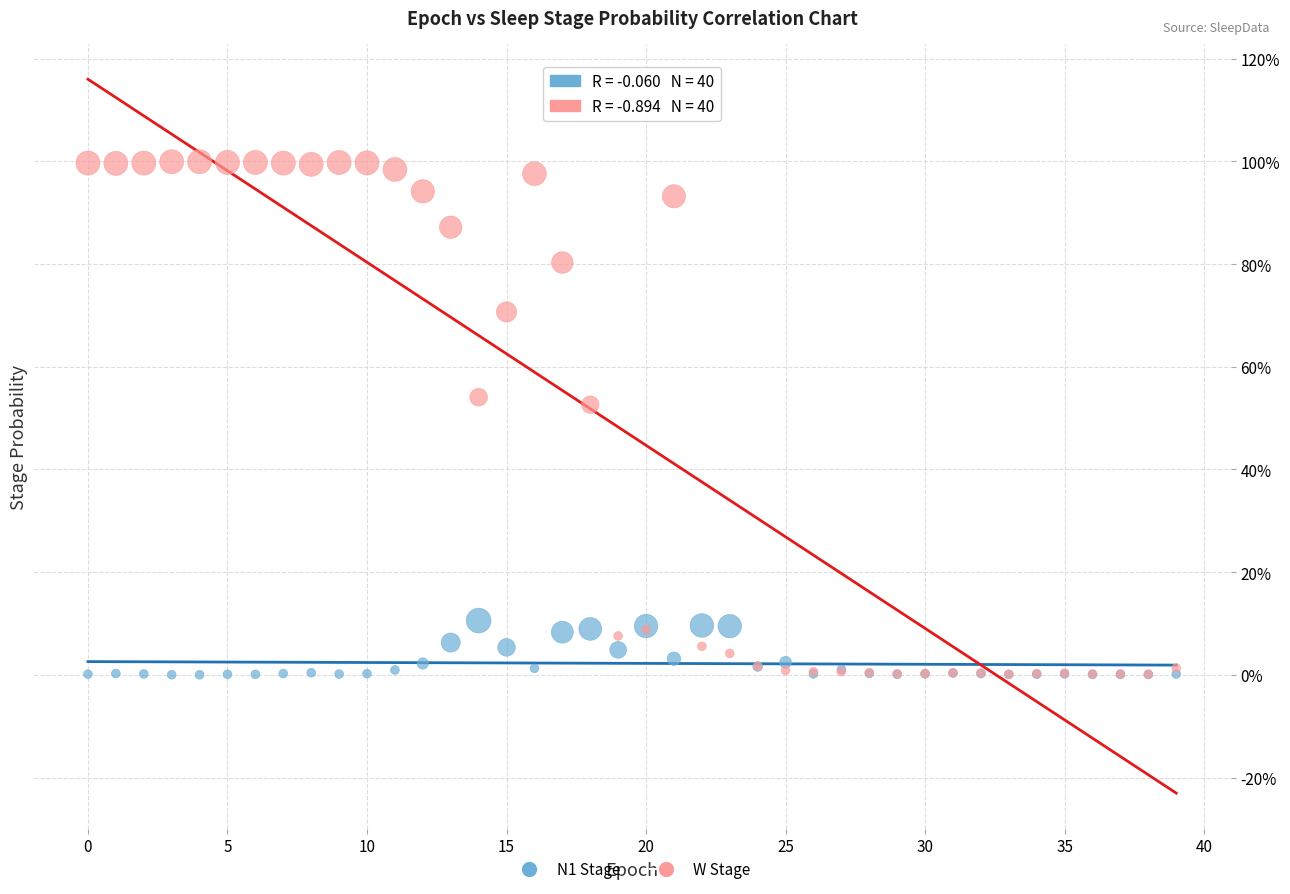

What are all the series names shown in the legend?

N1 Stage, W Stage